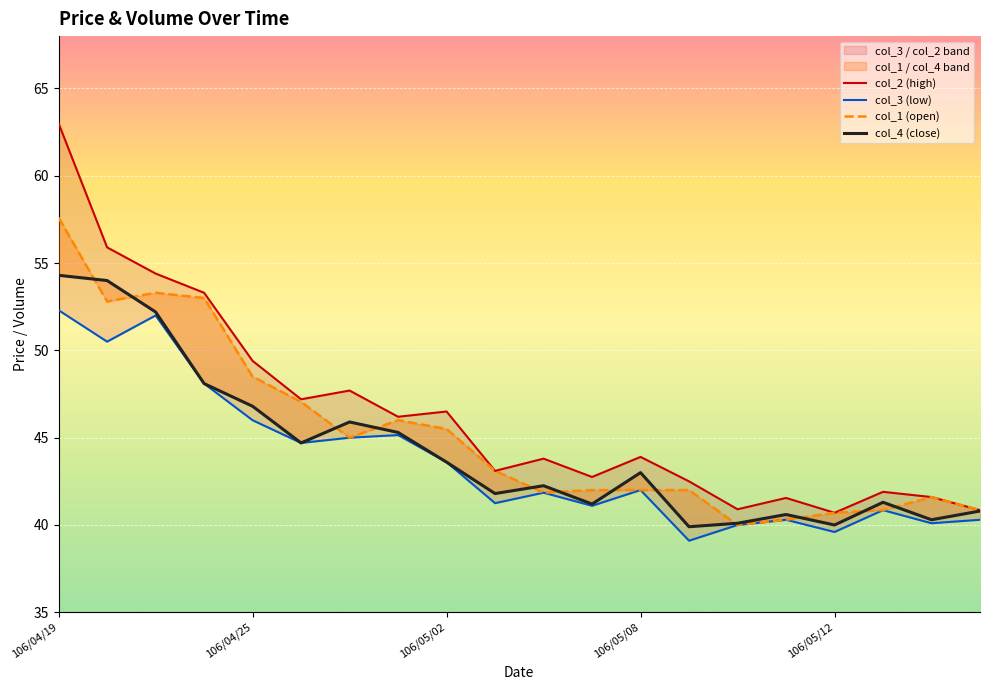

Reading left to right, list all the values displayed in this chart.

col_2 (high): 63.0	55.9	54.4	53.3	49.4	47.2	47.7	46.2	46.5	43.1	43.8	42.8	43.9	42.5	40.9	41.5	40.7	41.9	41.6	40.9
col_3 (low): 52.3	50.5	52.0	48.1	46.0	44.7	45.0	45.1	43.6	41.2	41.9	41.1	42.0	39.1	40.0	40.3	39.6	40.9	40.1	40.3
col_1 (open): 57.6	52.8	53.3	53.0	48.5	47.0	45.0	46.0	45.5	43.1	41.9	42.0	42.0	42.0	40.0	40.3	40.7	40.9	41.6	40.9
col_4 (close): 54.3	54.0	52.2	48.1	46.8	44.7	45.9	45.3	43.6	41.8	42.2	41.2	43.0	39.9	40.1	40.6	40.0	41.3	40.3	40.8